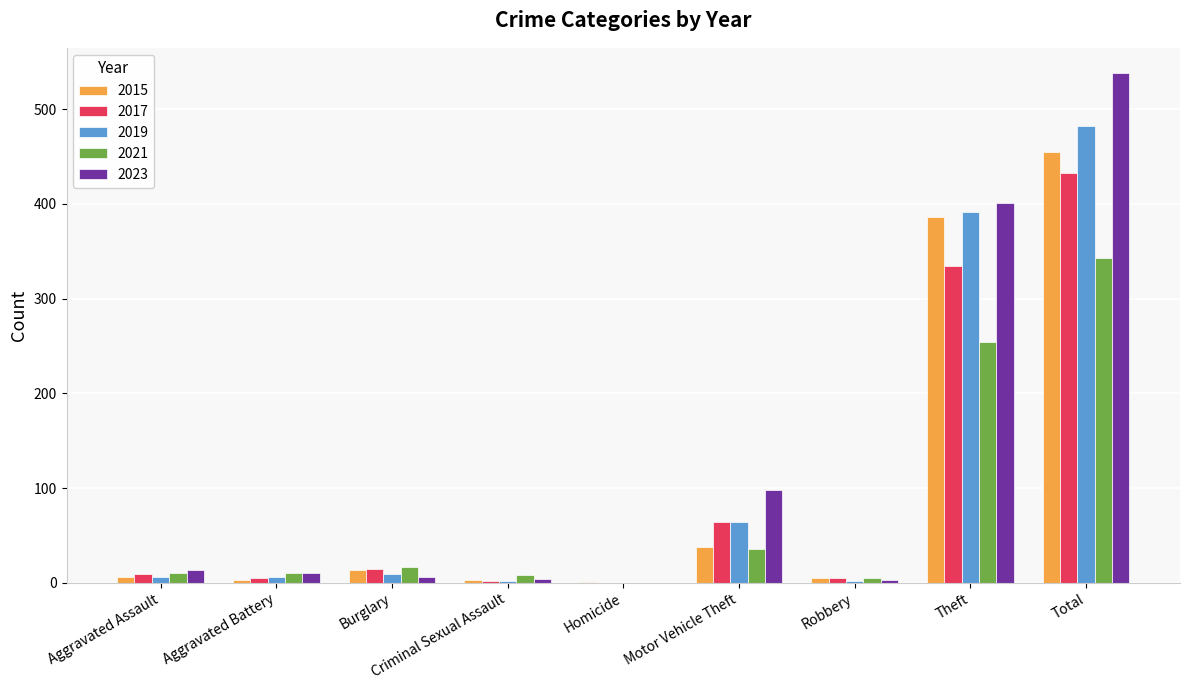

How many data points does each series have?

9